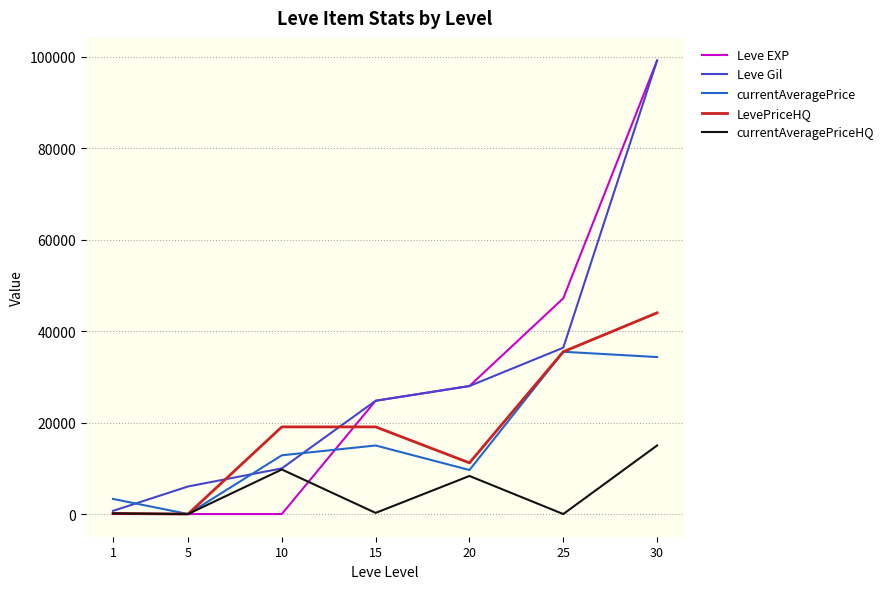

What is the difference between the maximum and minimum values in the currentAveragePrice series?

35504